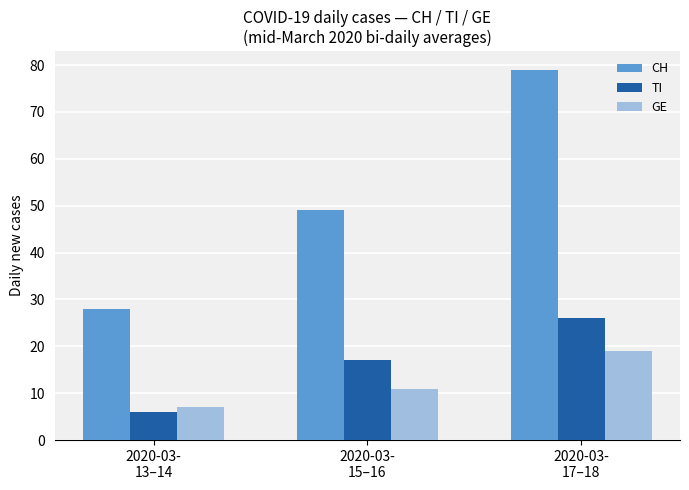

Does the chart contain stacked bars?

No